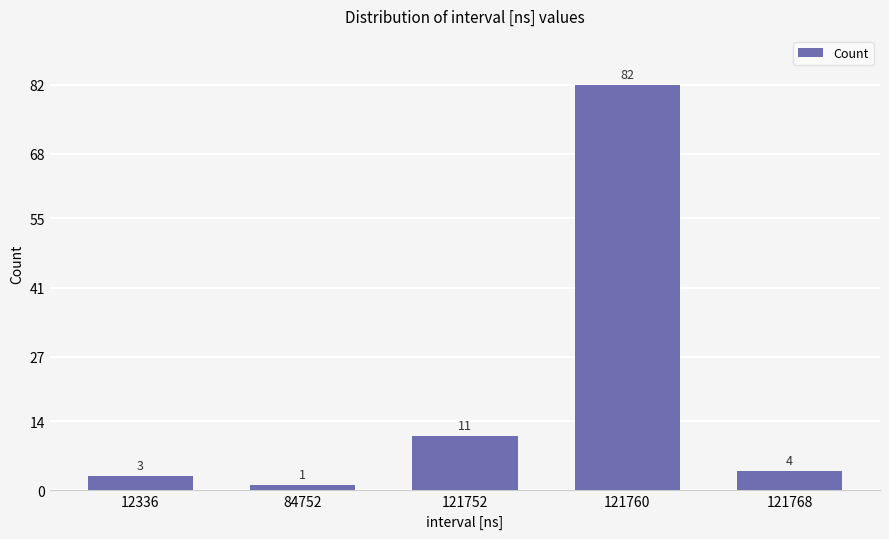

List the labels in order of value, largest first.

121760, 121752, 121768, 12336, 84752